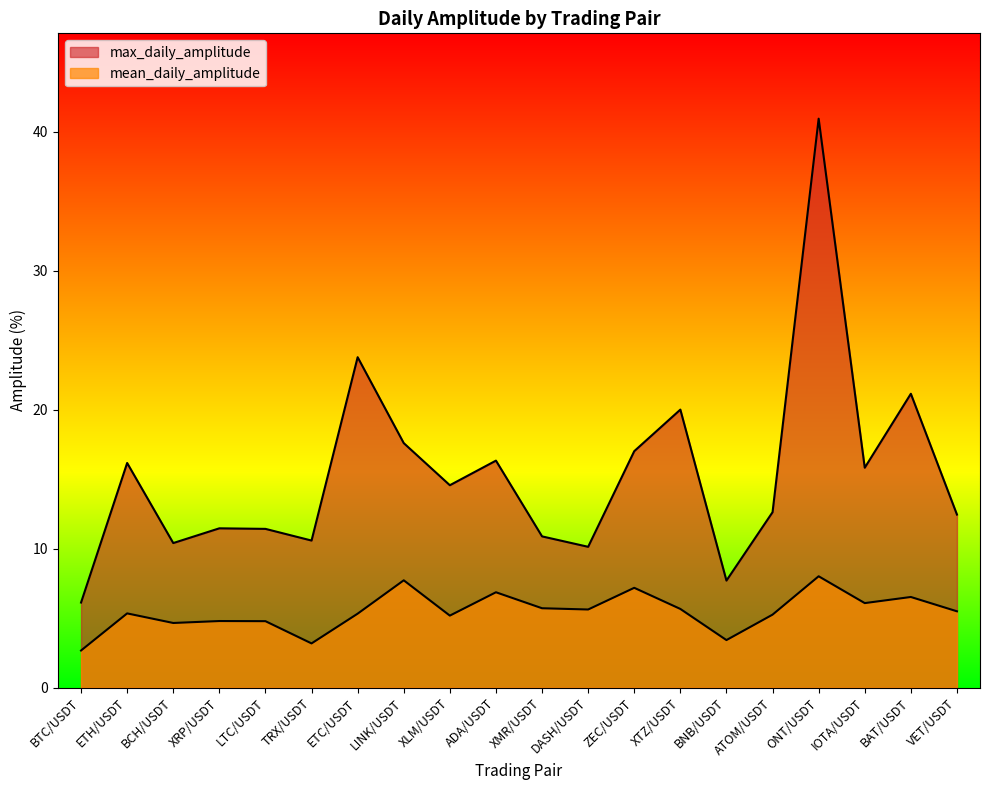

Which series has the largest total across all categories?

max_daily_amplitude